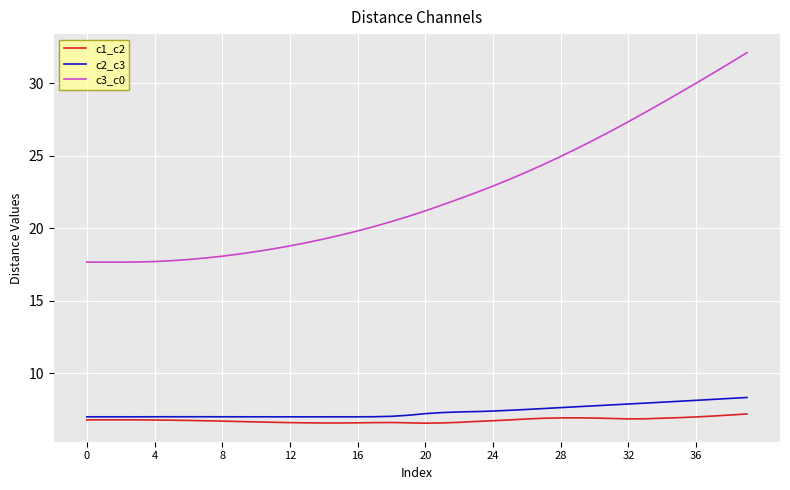

Which series has the largest range (max minus min)?

c3_c0